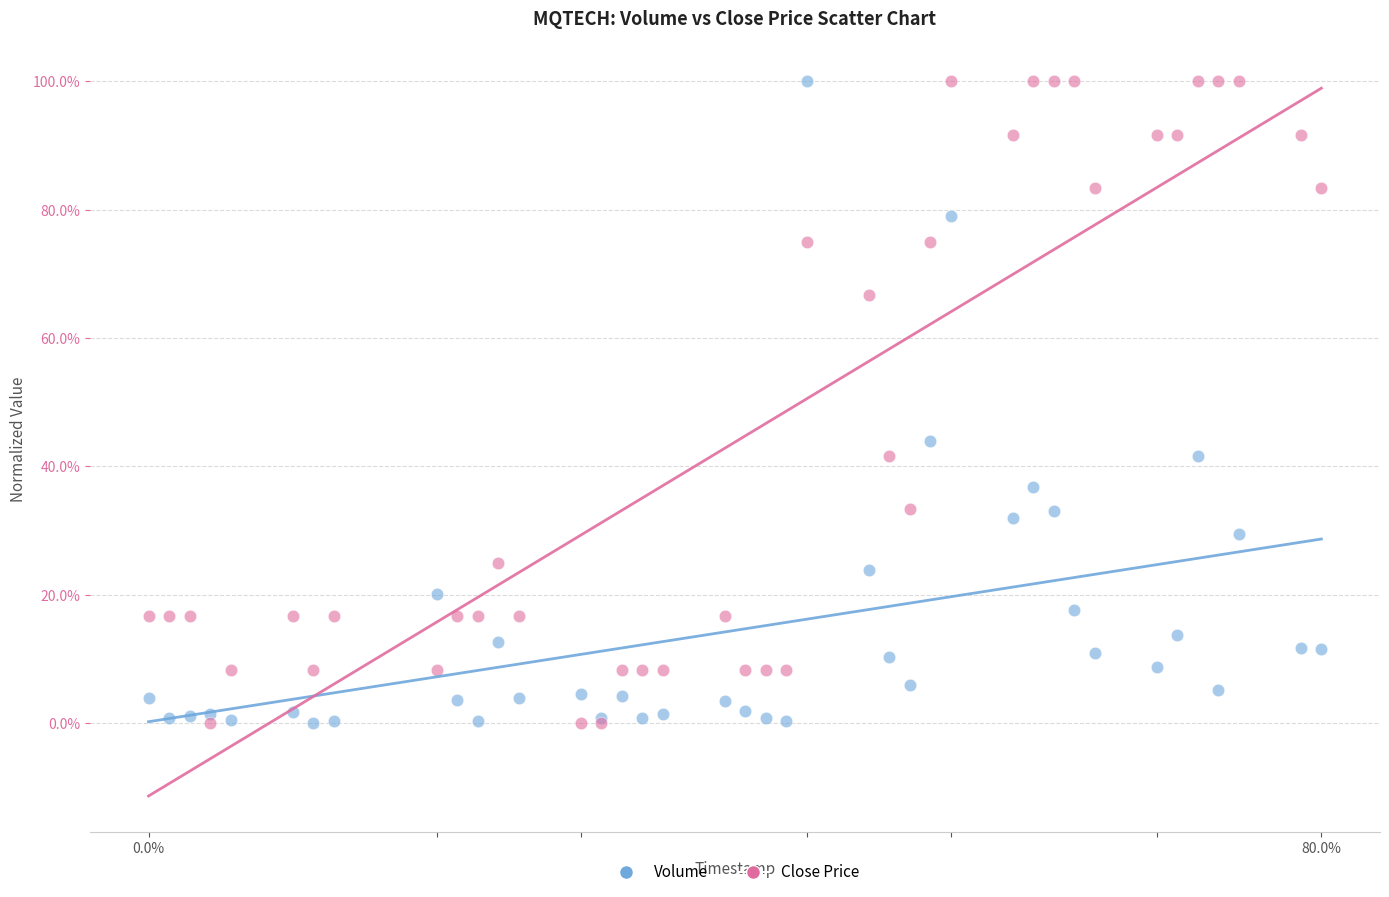

What are all the series names shown in the legend?

Volume, Close Price